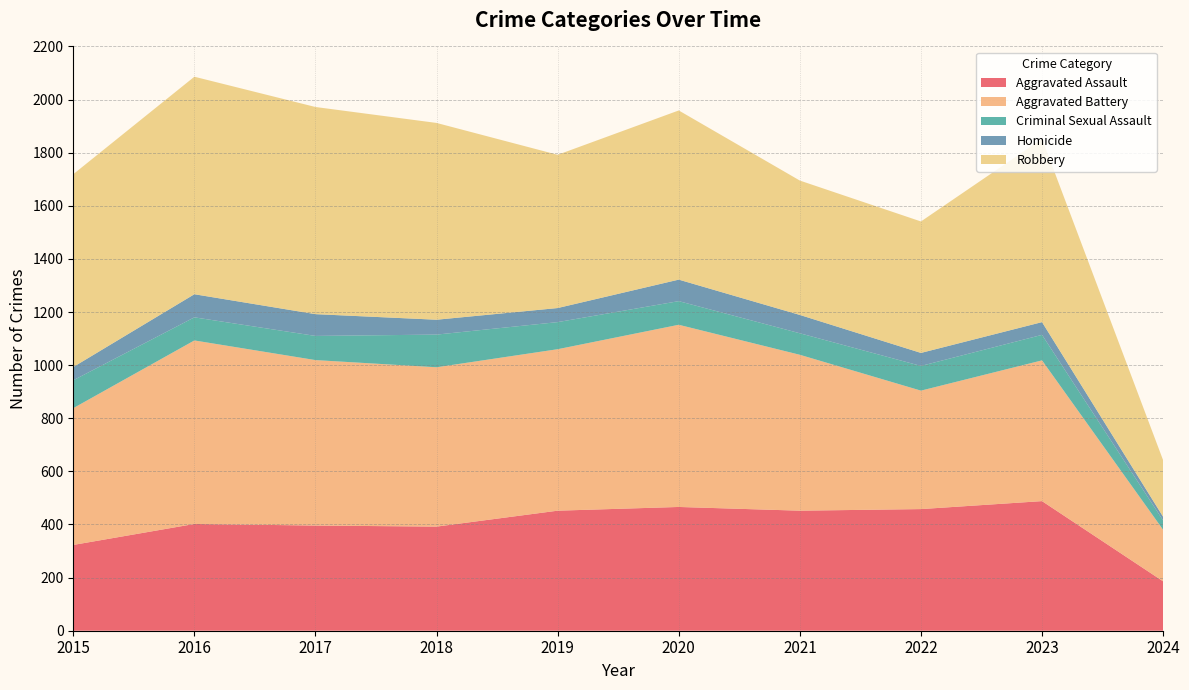

Reading left to right, transcribe all the data shown in this chart.

Aggravated Assault: 2015=323	2016=402	2017=396	2018=392	2019=452	2020=466	2021=452	2022=458	2023=488	2024=186
Aggravated Battery: 2015=515	2016=691	2017=623	2018=600	2019=608	2020=686	2021=587	2022=446	2023=530	2024=194
Criminal Sexual Assault: 2015=105	2016=87	2017=91	2018=123	2019=102	2020=89	2021=81	2022=93	2023=96	2024=35
Homicide: 2015=50	2016=87	2017=82	2018=56	2019=53	2020=81	2021=69	2022=49	2023=48	2024=14
Robbery: 2015=726	2016=819	2017=780	2018=741	2019=577	2020=637	2021=506	2022=495	2023=690	2024=213